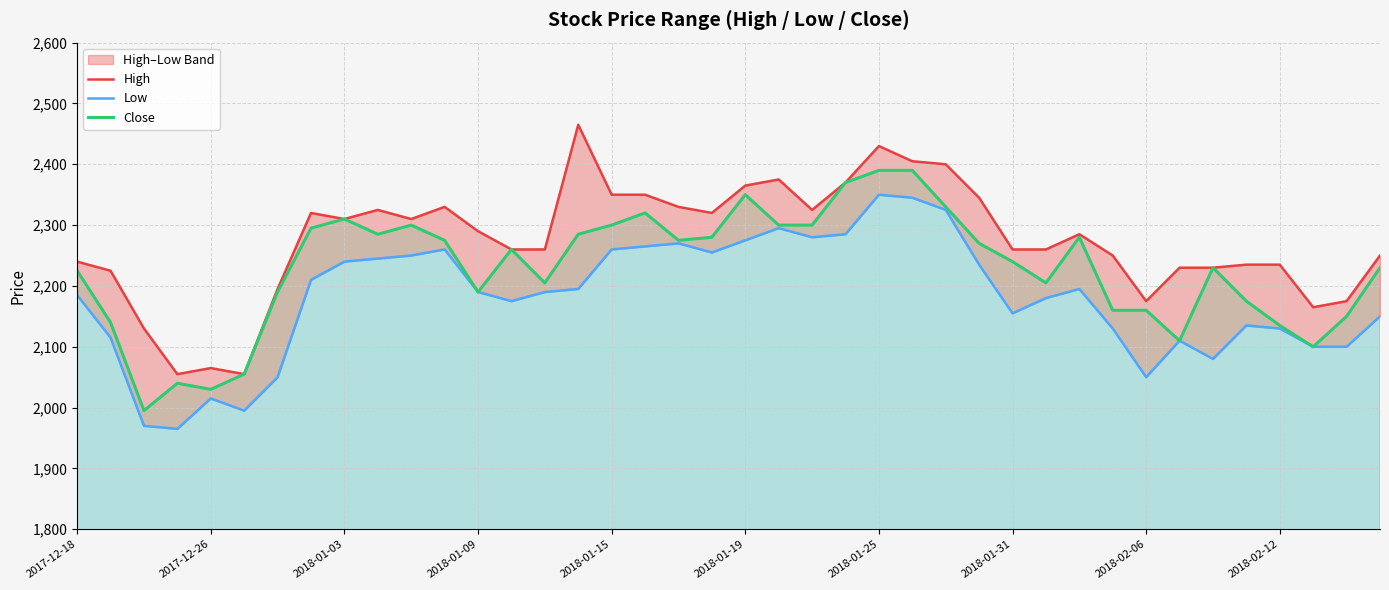

Is the value of Close at 18 greater than the value of Low at 25?

No